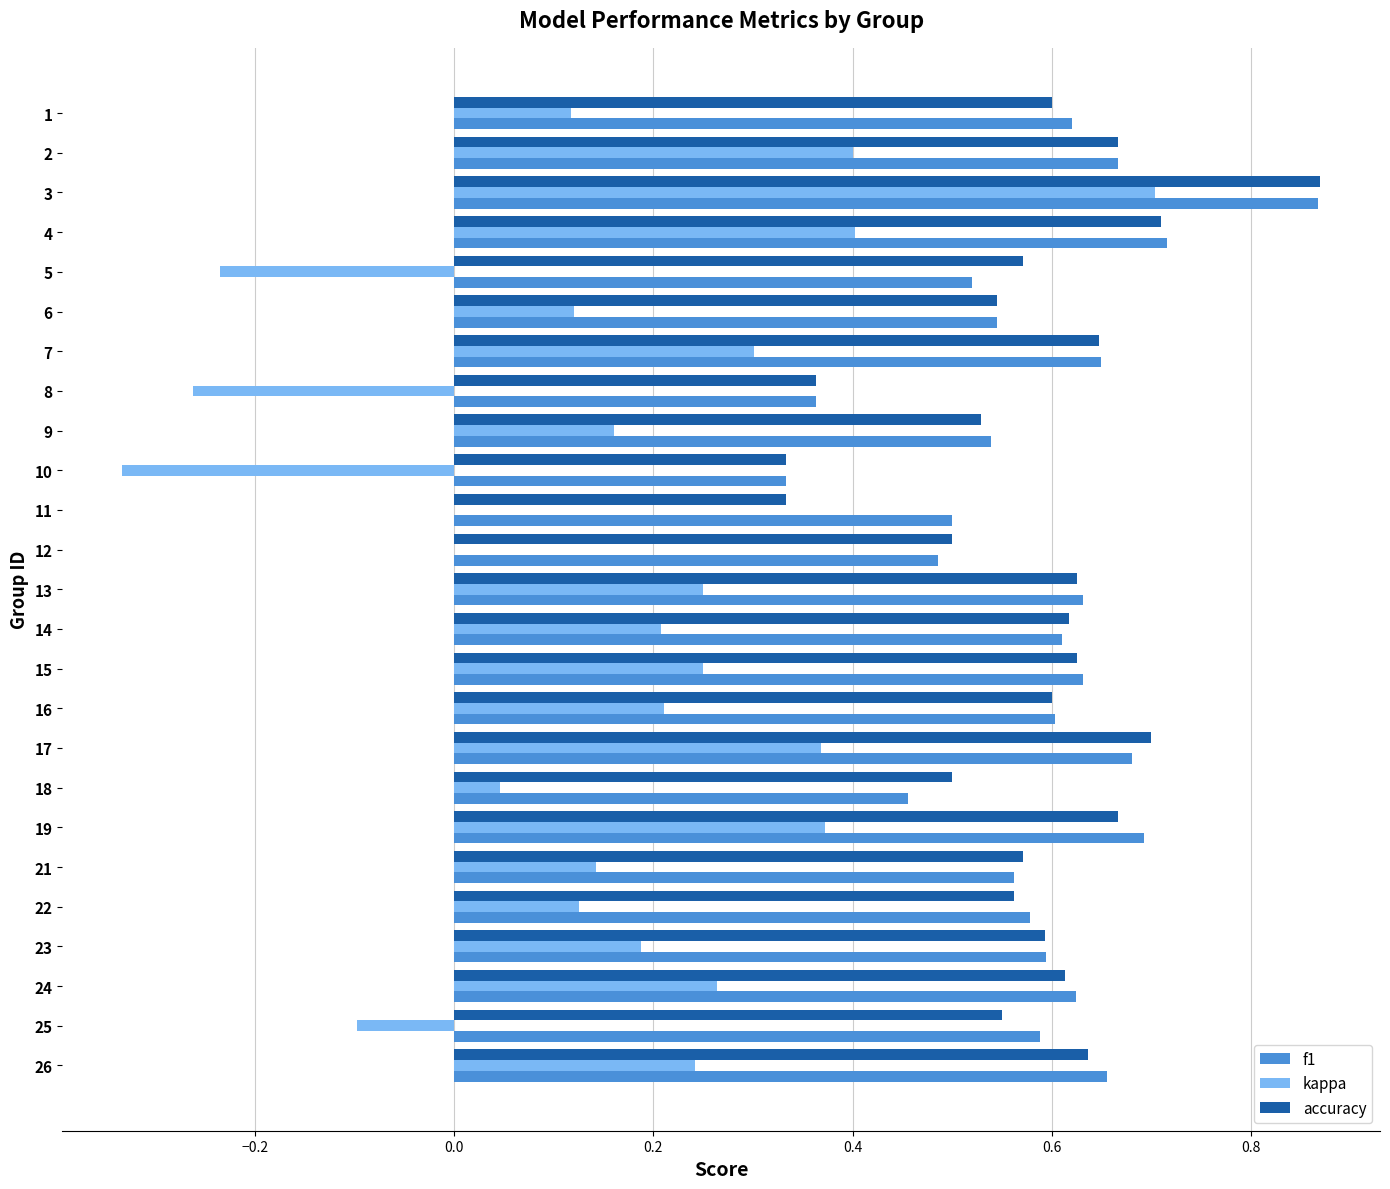

Which category has the highest value in the f1 series?

3